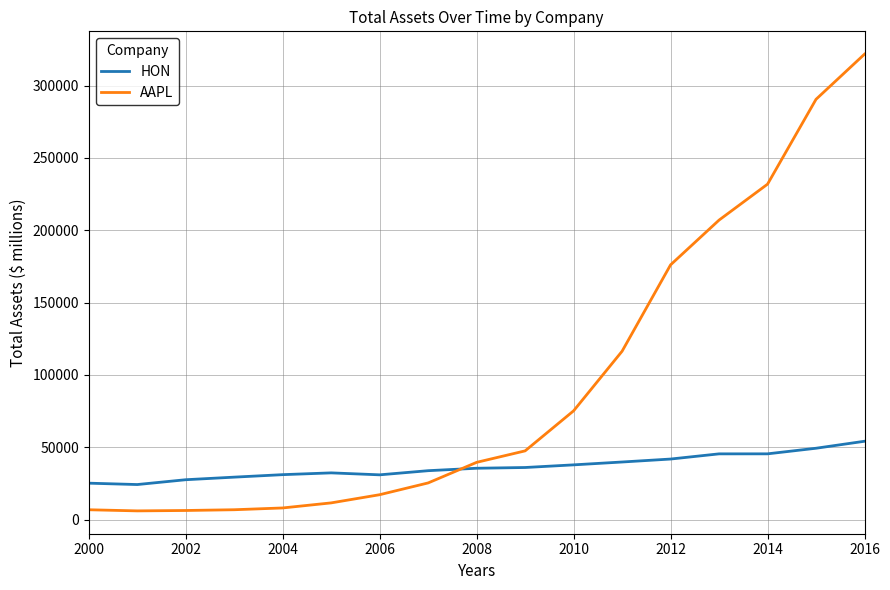

Rank the series by their average value, from highest to lowest.

AAPL, HON